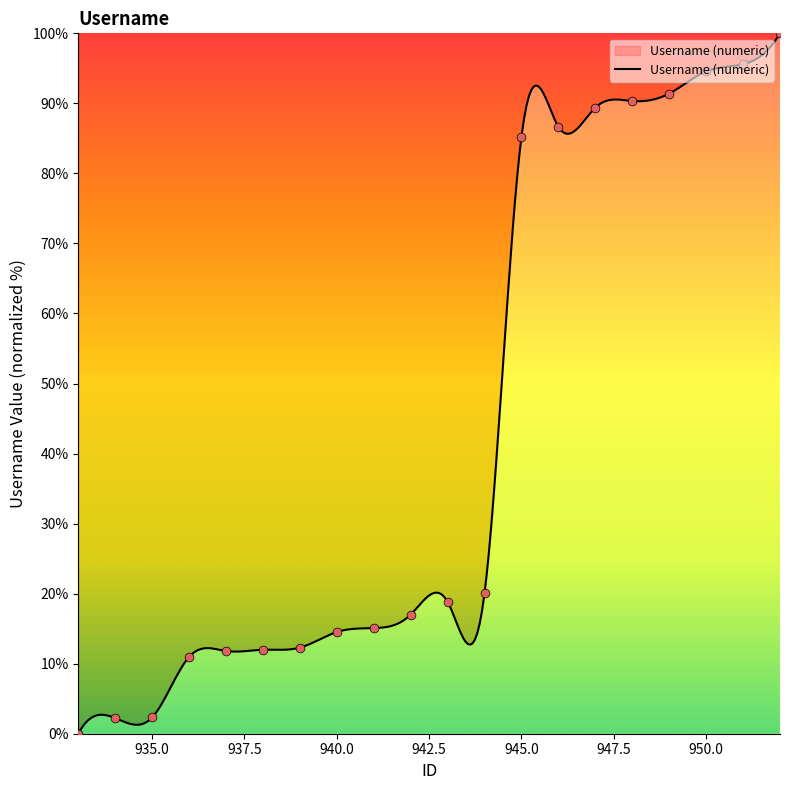

What is the change in value from 939 to 942?

+4.7